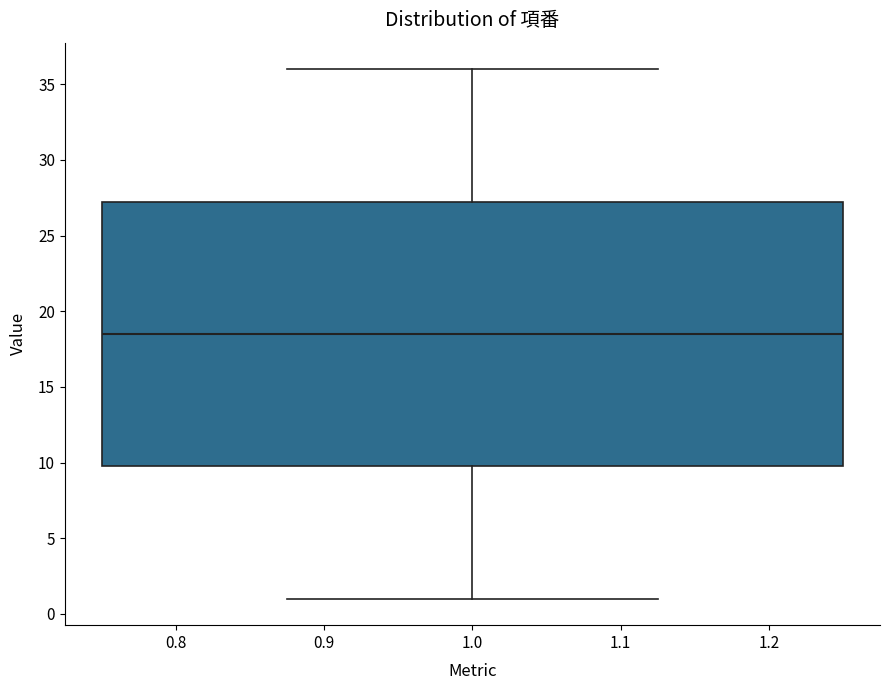

Transcribe this box plot: give where the median line is, the range the box spans, and where the two whiskers end, as read against the y-axis. The values are not printed on the chart, so give them approximately, as read against the axis.

median 18.5, box 10.0 to 27.5, whiskers 1.0 to 36.0